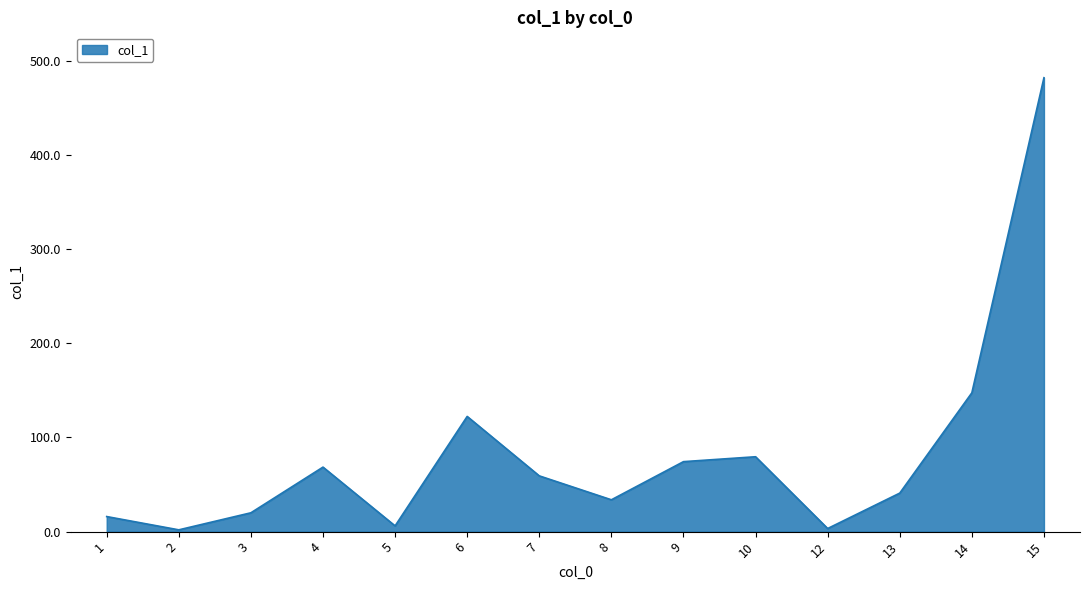

At which label does the data first exceed 59?

4